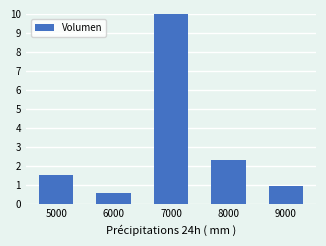

List the labels in order of value, largest first.

7000, 8000, 5000, 9000, 6000